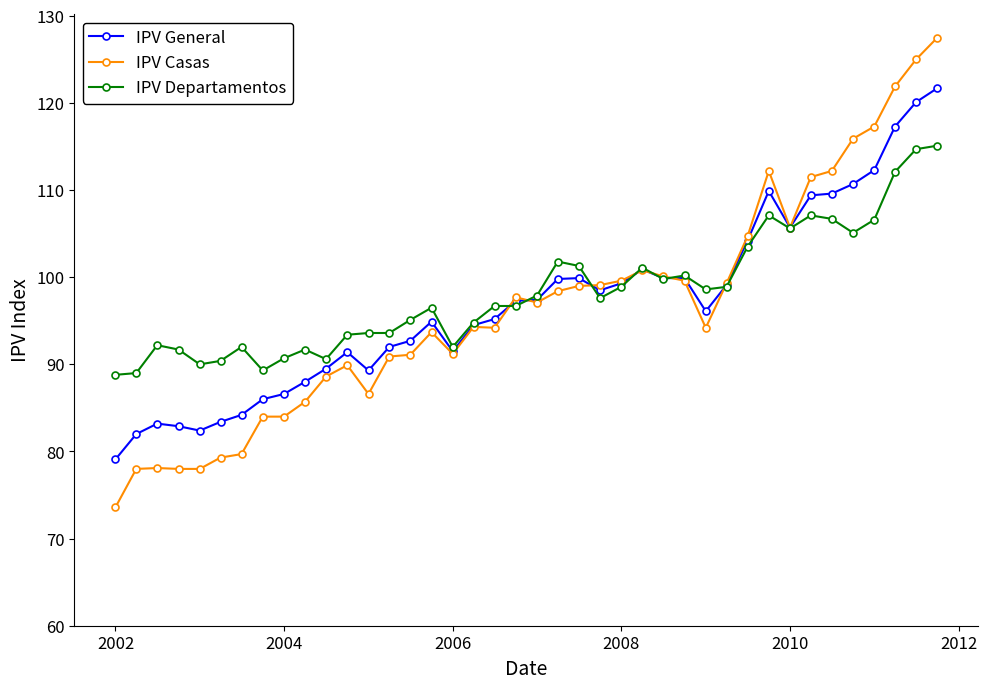

At how many categories does at least one series exceed 81?

40